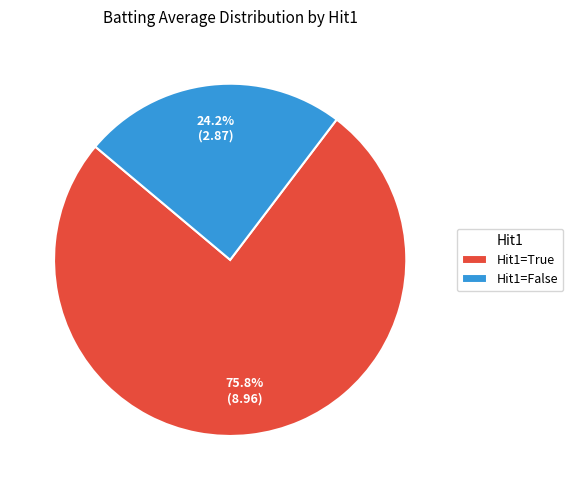

Rank the categories by value from highest to lowest.

Hit1=True, Hit1=False